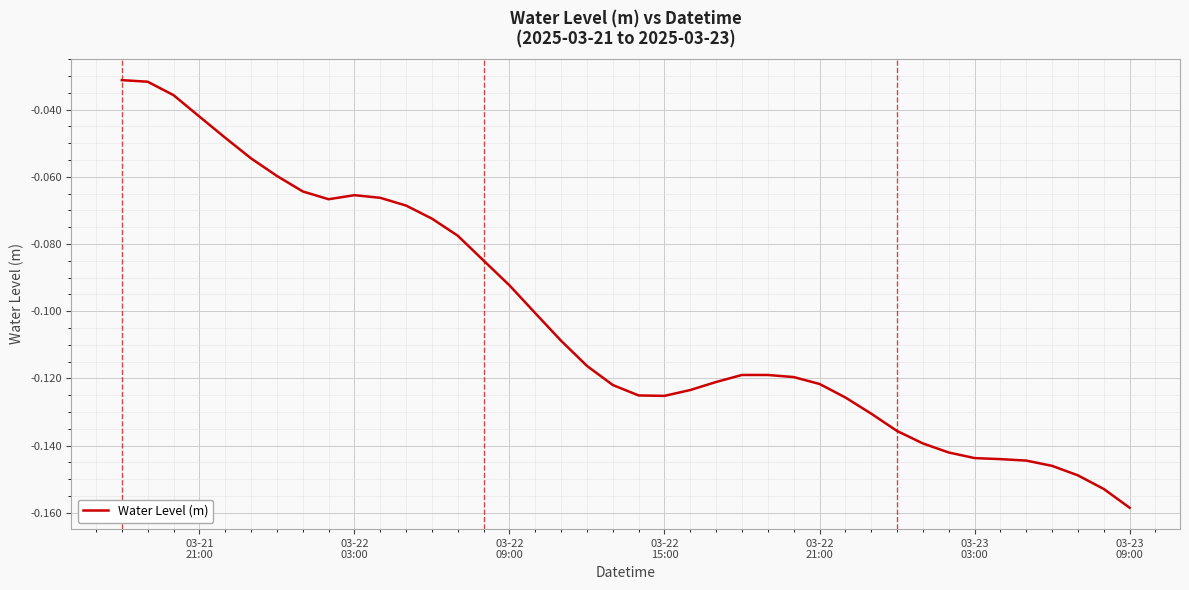

How many lines are shown in the chart?

1